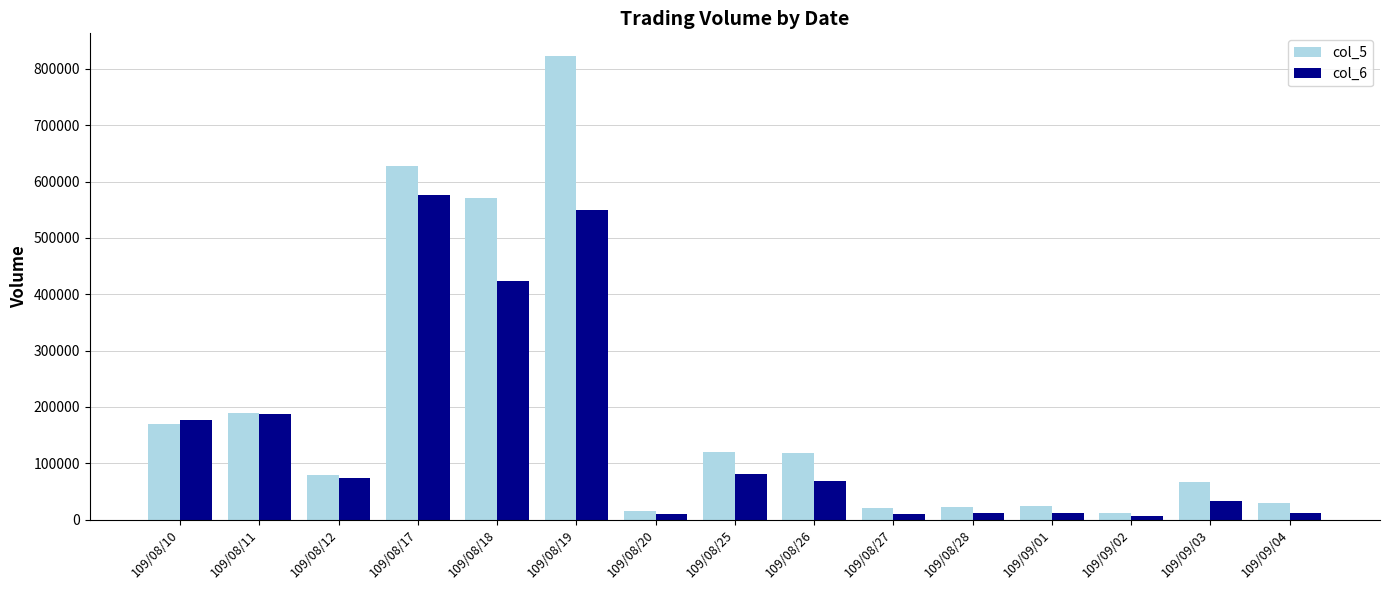

What value does the col_5 series have at 109/08/27?

20000